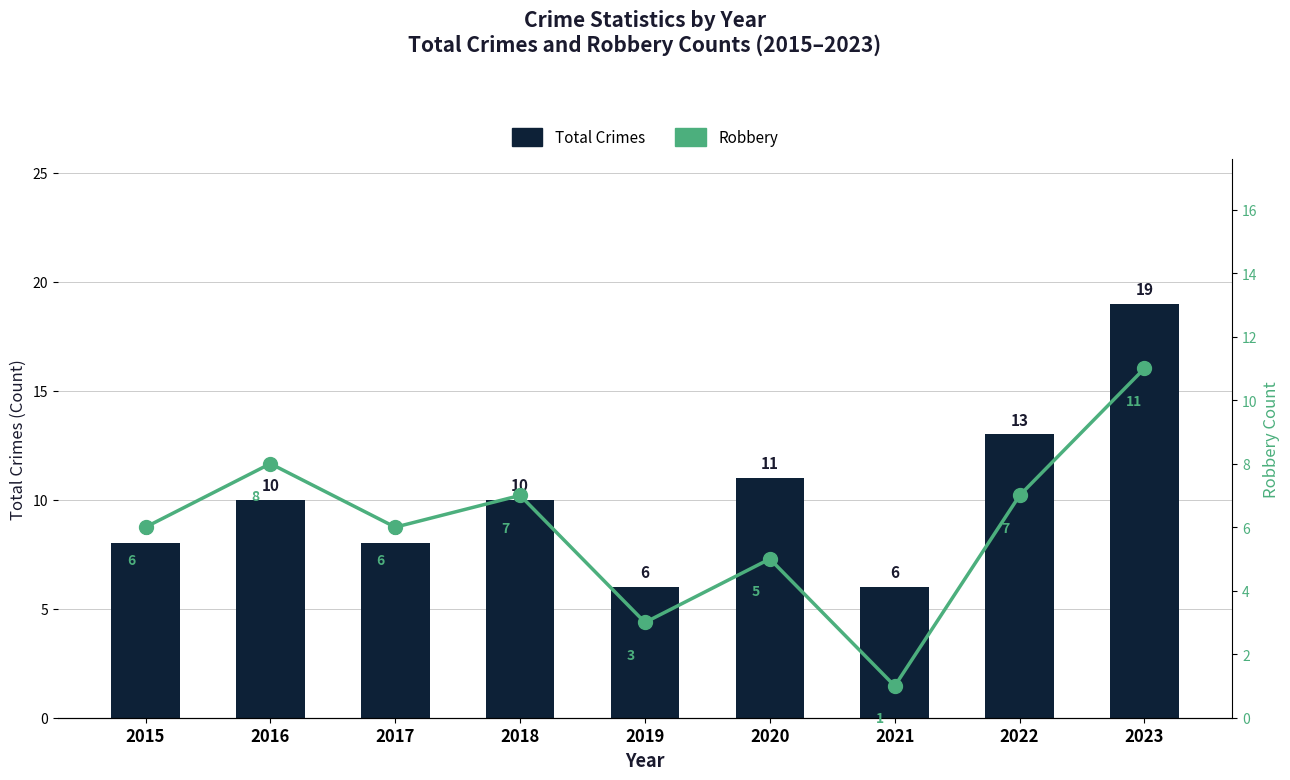

Reading left to right, what are all the values shown in this chart?

Total Crimes: 8	10	8	10	6	11	6	13	19
Robbery: 6	8	6	7	3	5	1	7	11